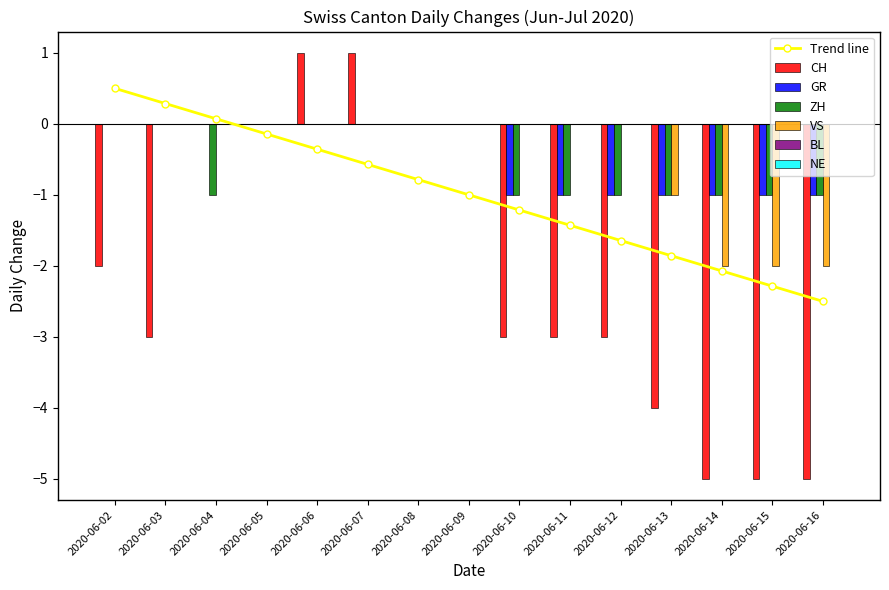

Between 2020-06-06 and 2020-07-06, which series saw the biggest shift?

CH